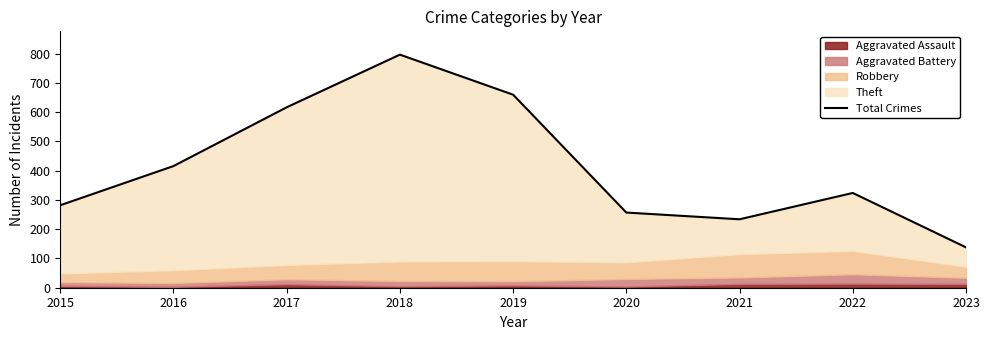

What is the sum of all values?

3725